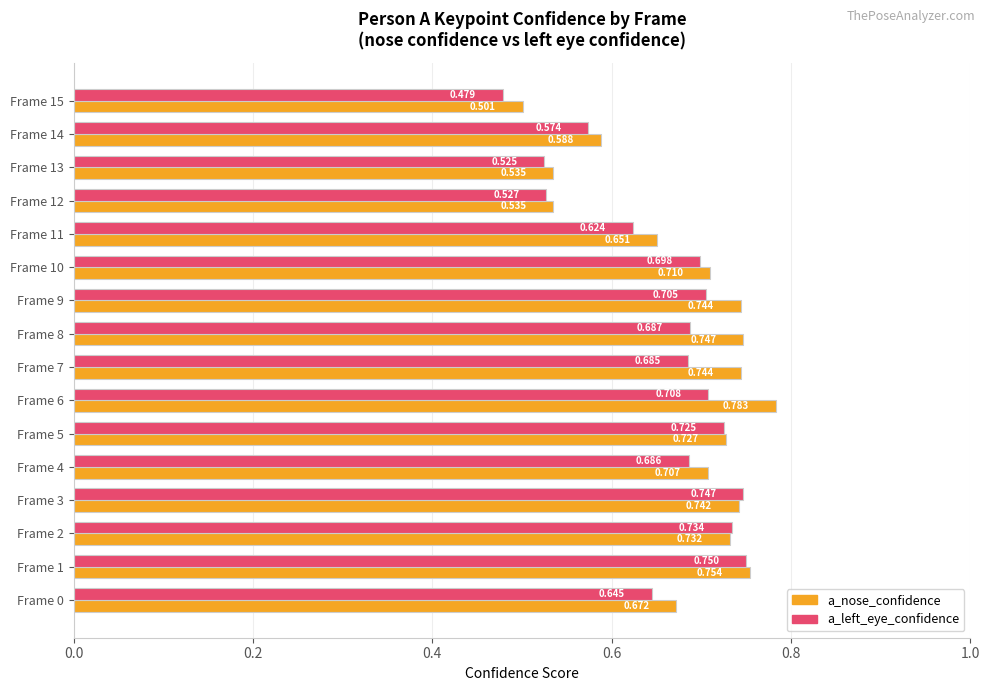

List the series in order of their overall mean, lowest first.

a_left_eye_confidence, a_nose_confidence